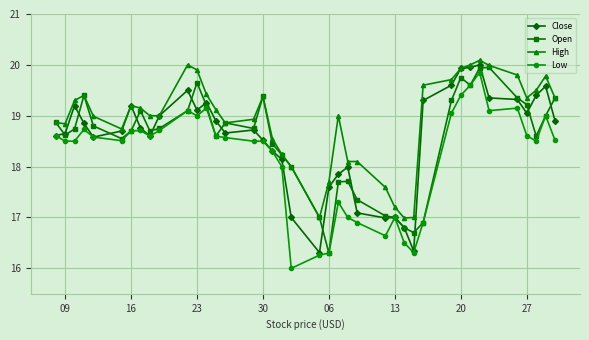

What is the lowest value of the High series?

17.0